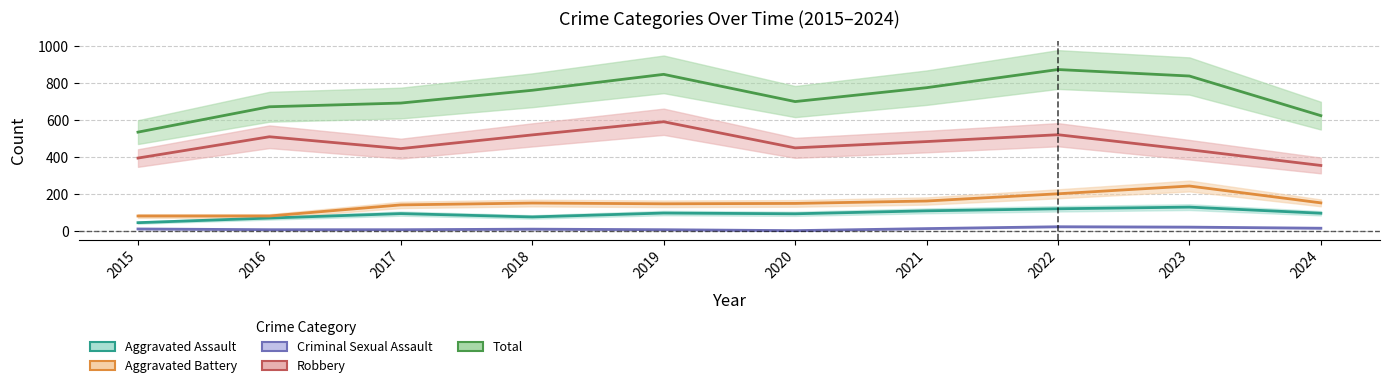

At which label does Total reach its peak?

2022